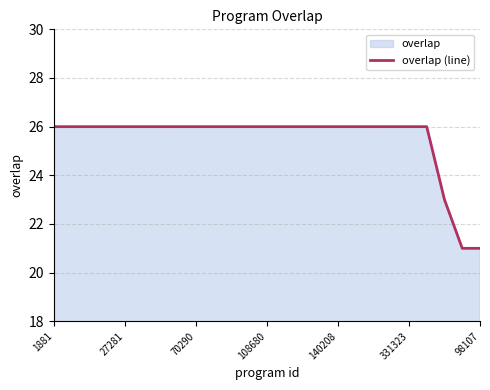

True or false: the data has more than 1 interior local peaks.

False